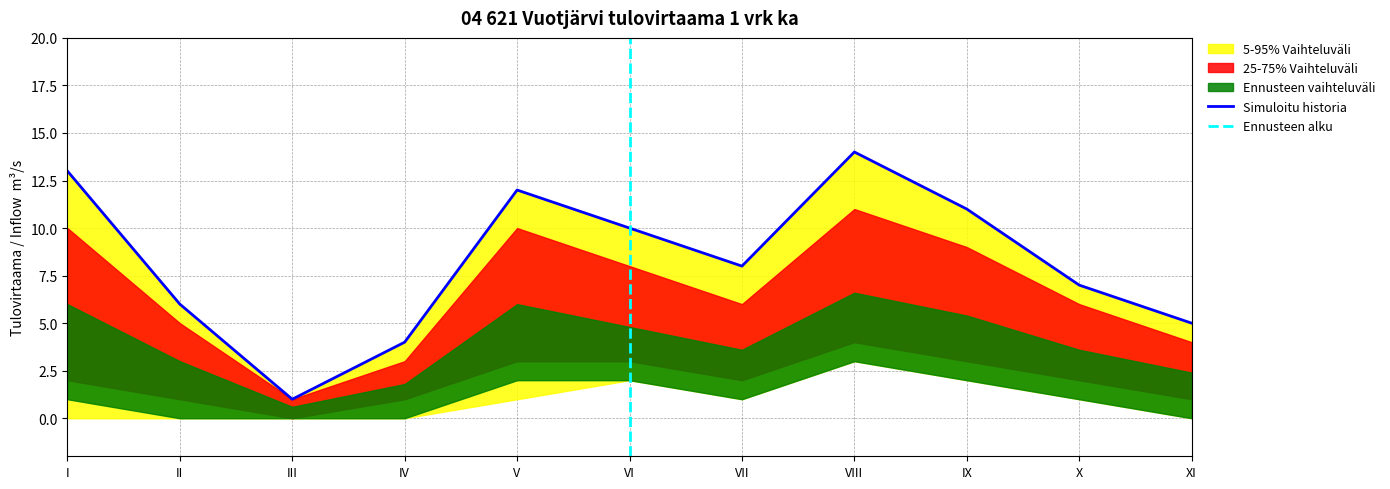

What is the average value of the 25-75% Vaihteluväli_low series?

2